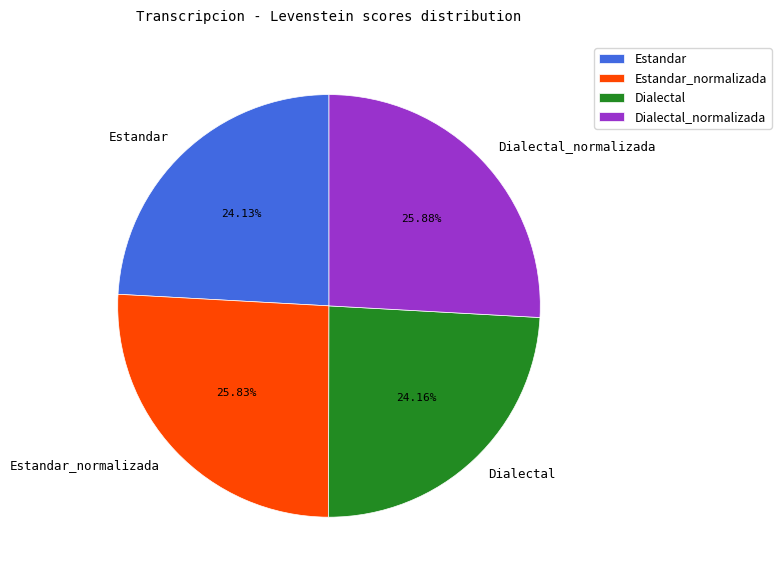

Between Estandar and Dialectal_normalizada, which is larger?

Dialectal_normalizada